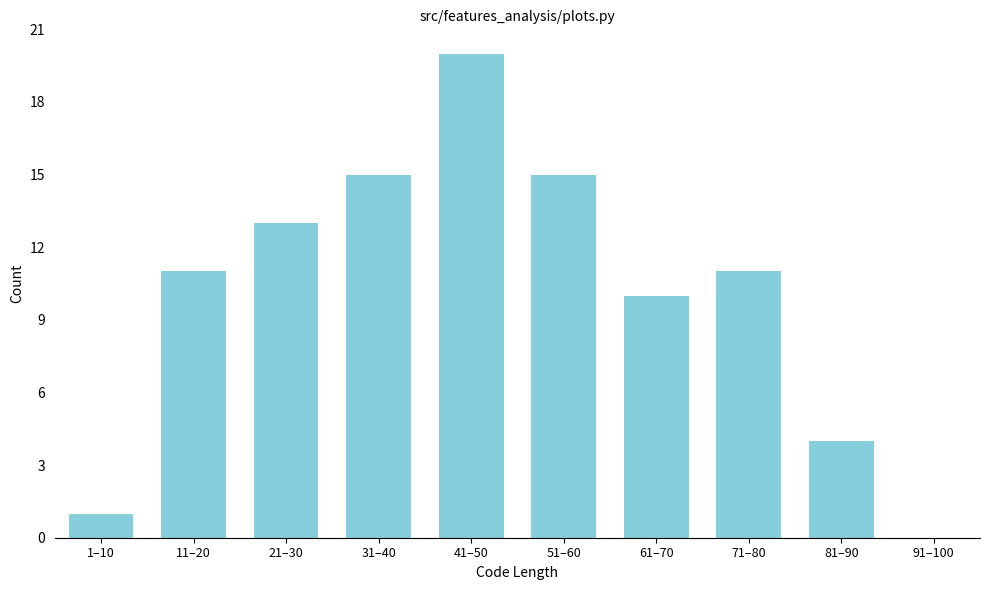

Reading left to right, transcribe all the data shown in this chart.

1–10=1	11–20=11	21–30=13	31–40=15	41–50=20	51–60=15	61–70=10	71–80=11	81–90=4	91–100=0